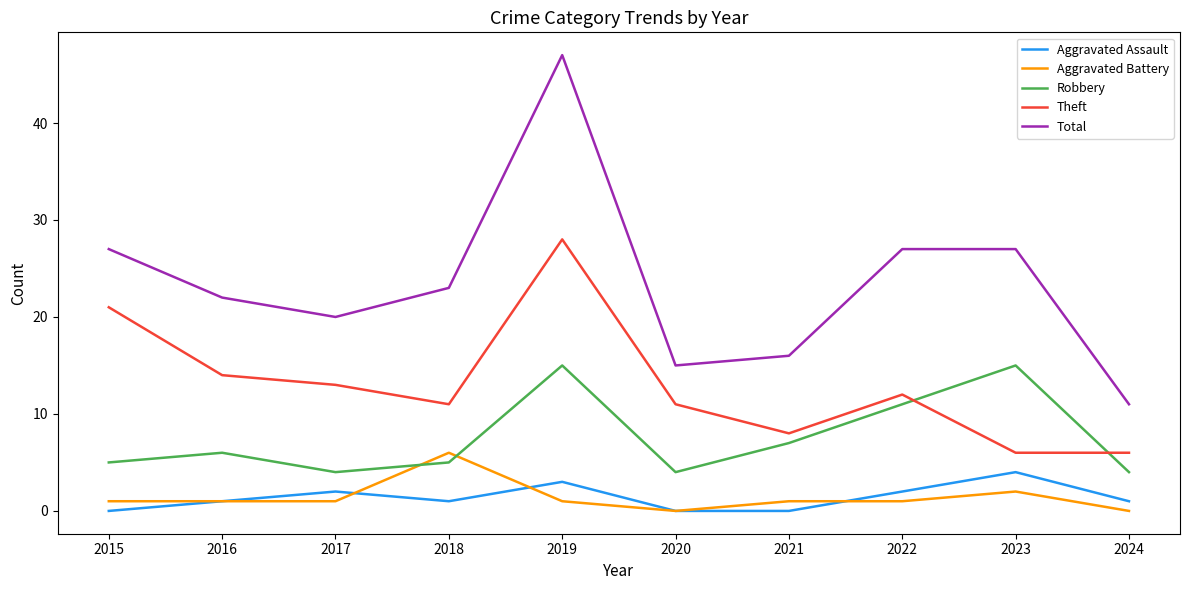

Which series has the widest spread of values?

Total